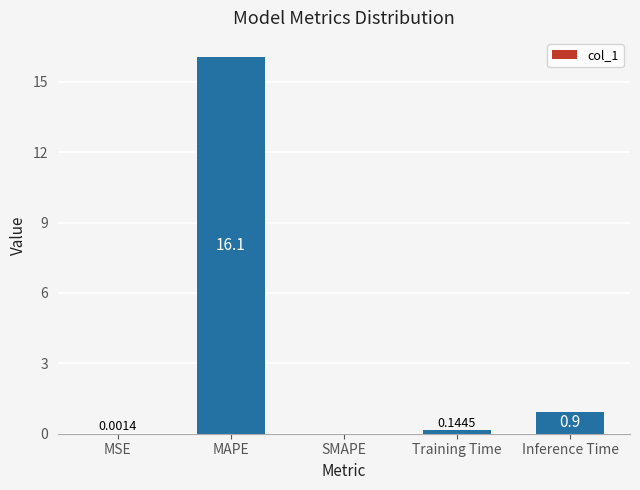

What is the change in value from Training Time to Inference Time?

+0.8